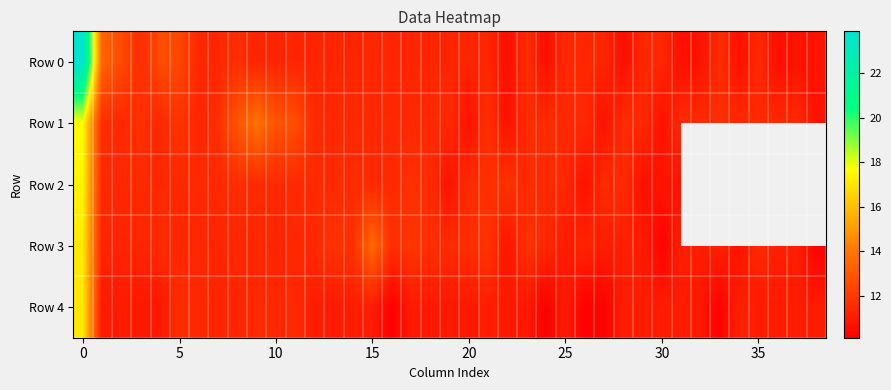

What is the lowest value of the Row 0 series?

10.6